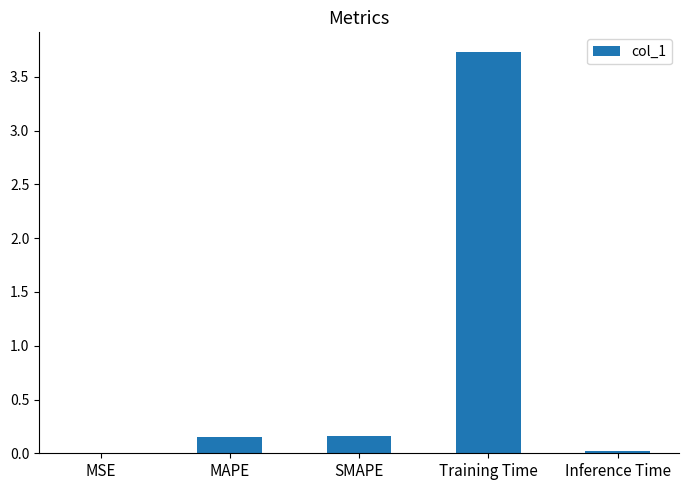

Is it true that the value at Training Time is 5.4?

False